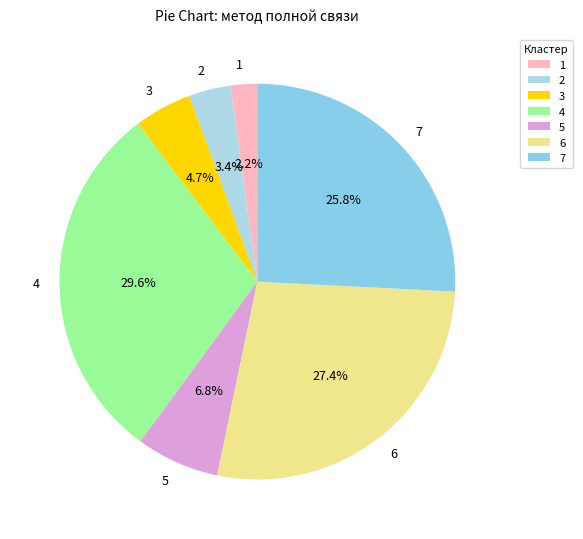

To the nearest percent, what is the difference between the largest and smallest slice percentages?

27%